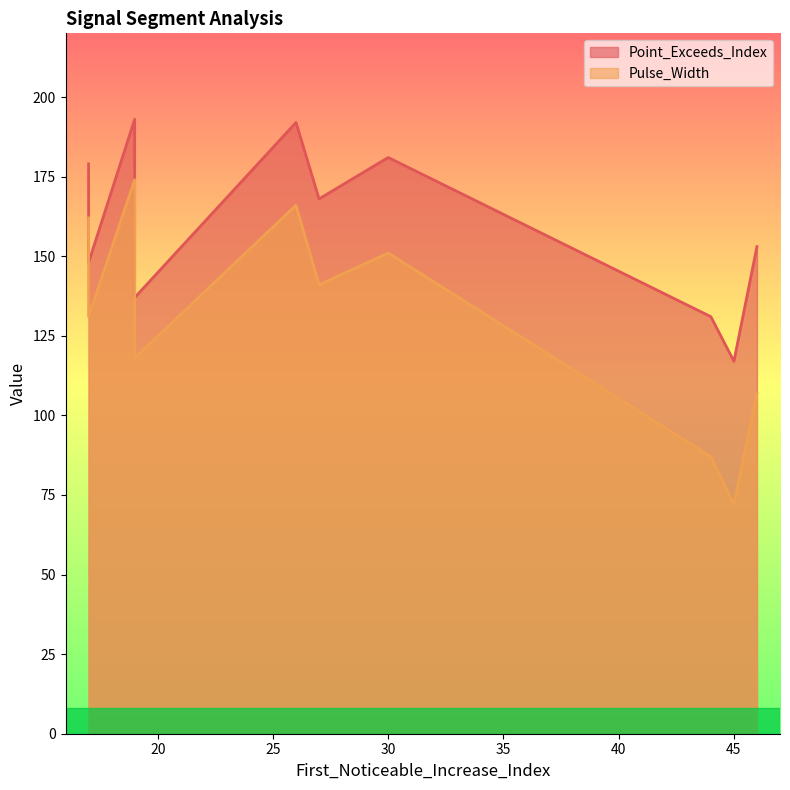

Is the value of Pulse_Width at 17 greater than the value of Point_Exceeds_Index at 46?

Yes